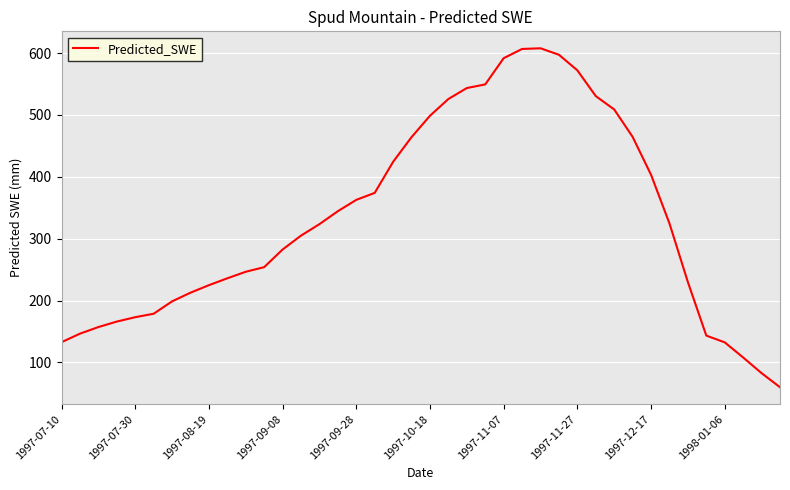

What is the smallest value displayed?

60.1